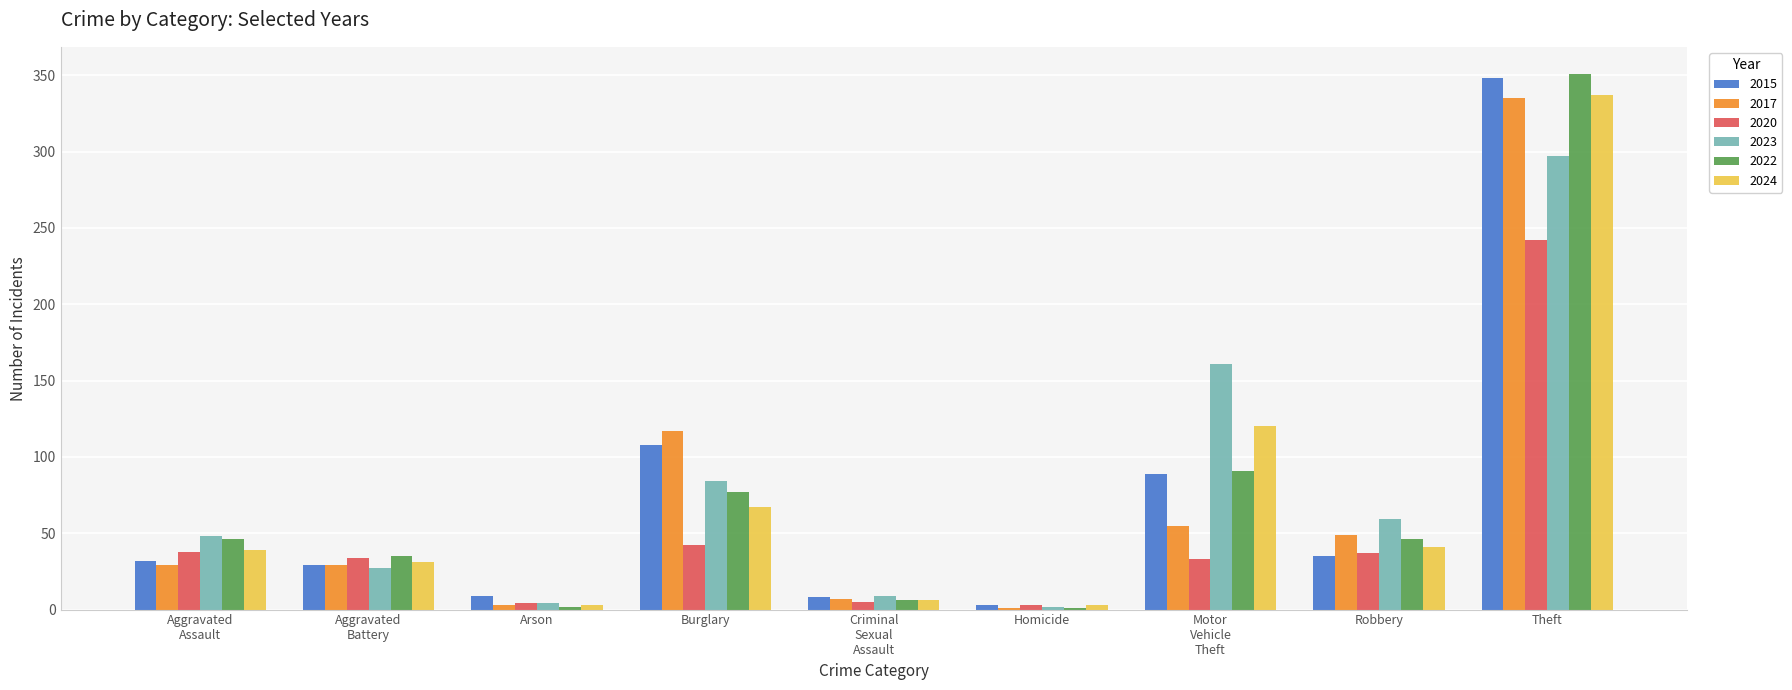

The 2015 series shows 108 at Burglary. True or false?

True